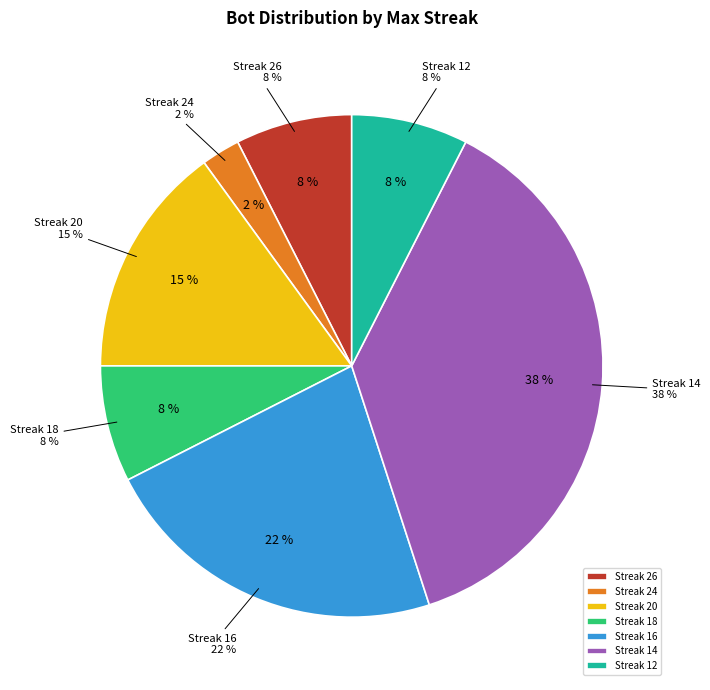

To the nearest percent, what portion does 16 represent?

22%